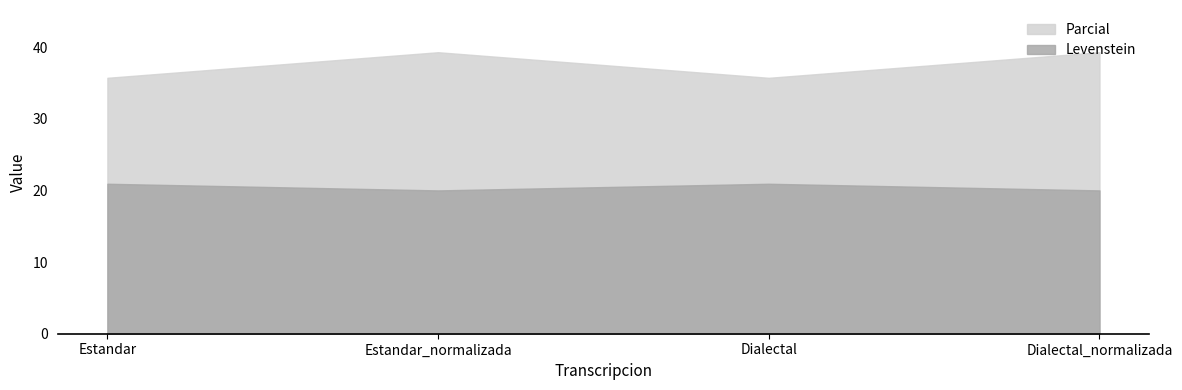

What is the value of the Levenstein point at the 4th from the left?

20.0